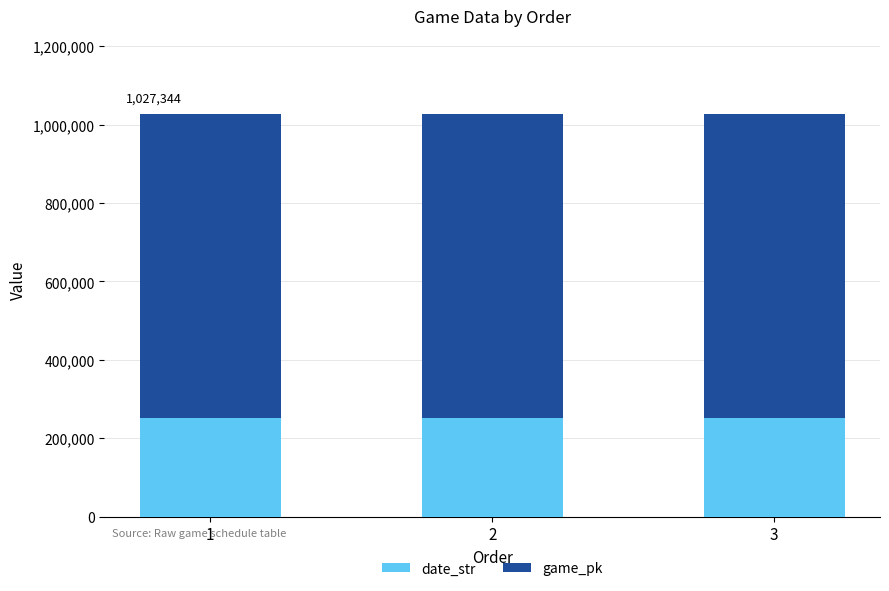

What is the maximum value for date_str?

250906